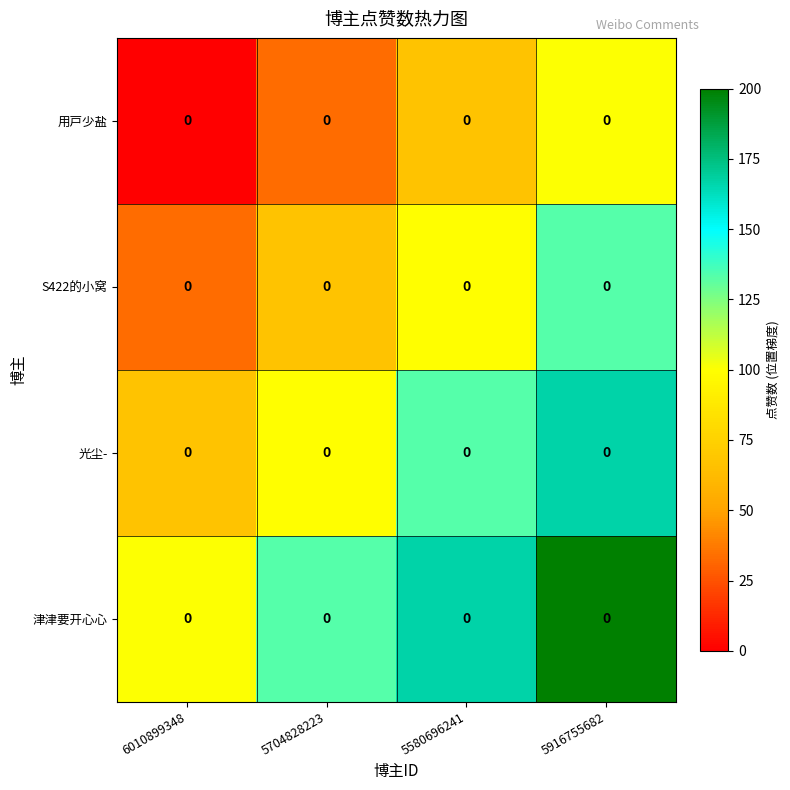

Between 5704828223 and 5580696241, which series saw the biggest shift?

津津要开心心